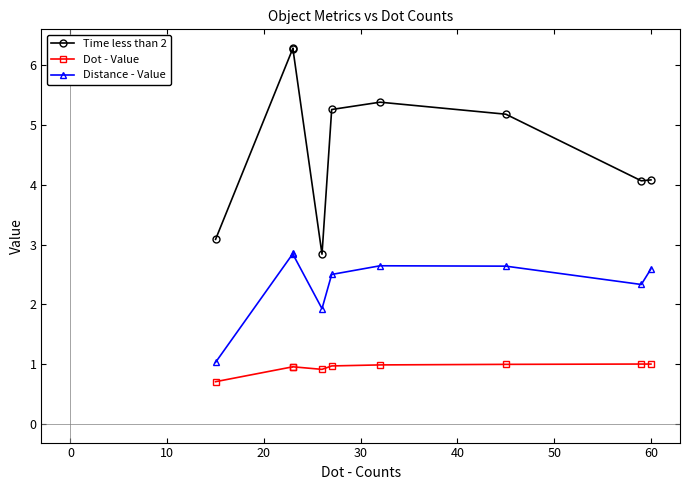

At which label is Time less than 2 closest to 4?

60